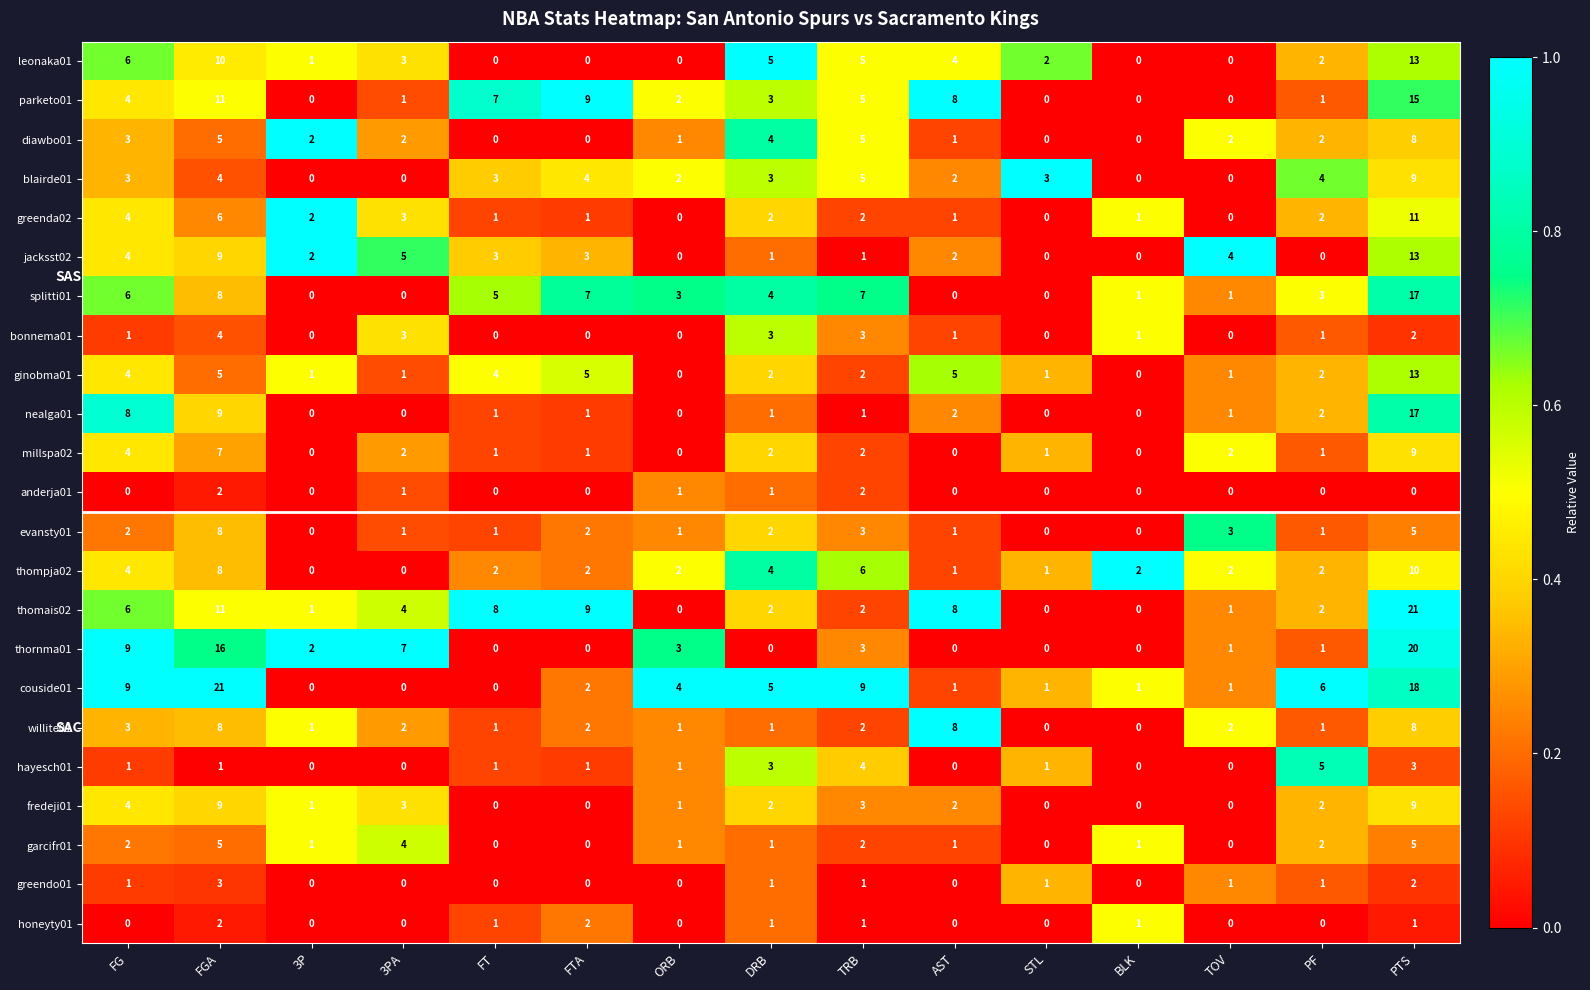

True or false: fredeji01 has a value of 0 at FTA.

True